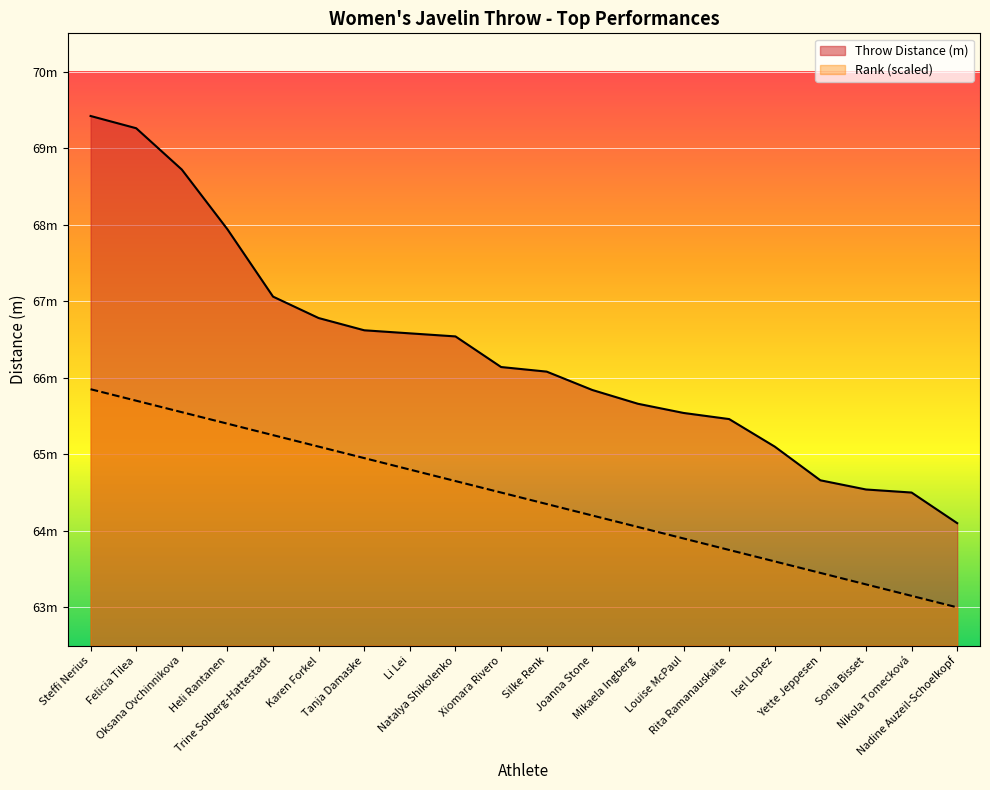

Reading left to right, extract all data points from this chart.

Throw Distance (m): Steffi Nerius=69.4	Felicia Tilea=69.3	Oksana Ovchinnikova=68.7	Heli Rantanen=67.9	Trine Solberg-Hattestadt=67.1	Karen Forkel=66.8	Tanja Damaske=66.6	Li Lei=66.6	Natalya Shikolenko=66.5	Xiomara Rivero=66.1	Silke Renk=66.1	Joanna Stone=65.8	Mikaela Ingberg=65.7	Louise McPaul=65.5	Rita Ramanauskaite=65.5	Isel Lopez=65.1	Yette Jeppesen=64.7	Sonia Bisset=64.5	Nikola Tomecková=64.5	Nadine Auzeil-Schoelkopf=64.1
Rank: Steffi Nerius=65.8	Felicia Tilea=65.7	Oksana Ovchinnikova=65.5	Heli Rantanen=65.4	Trine Solberg-Hattestadt=65.2	Karen Forkel=65.1	Tanja Damaske=65.0	Li Lei=64.8	Natalya Shikolenko=64.7	Xiomara Rivero=64.5	Silke Renk=64.3	Joanna Stone=64.2	Mikaela Ingberg=64.0	Louise McPaul=63.9	Rita Ramanauskaite=63.8	Isel Lopez=63.6	Yette Jeppesen=63.5	Sonia Bisset=63.3	Nikola Tomecková=63.1	Nadine Auzeil-Schoelkopf=63.0